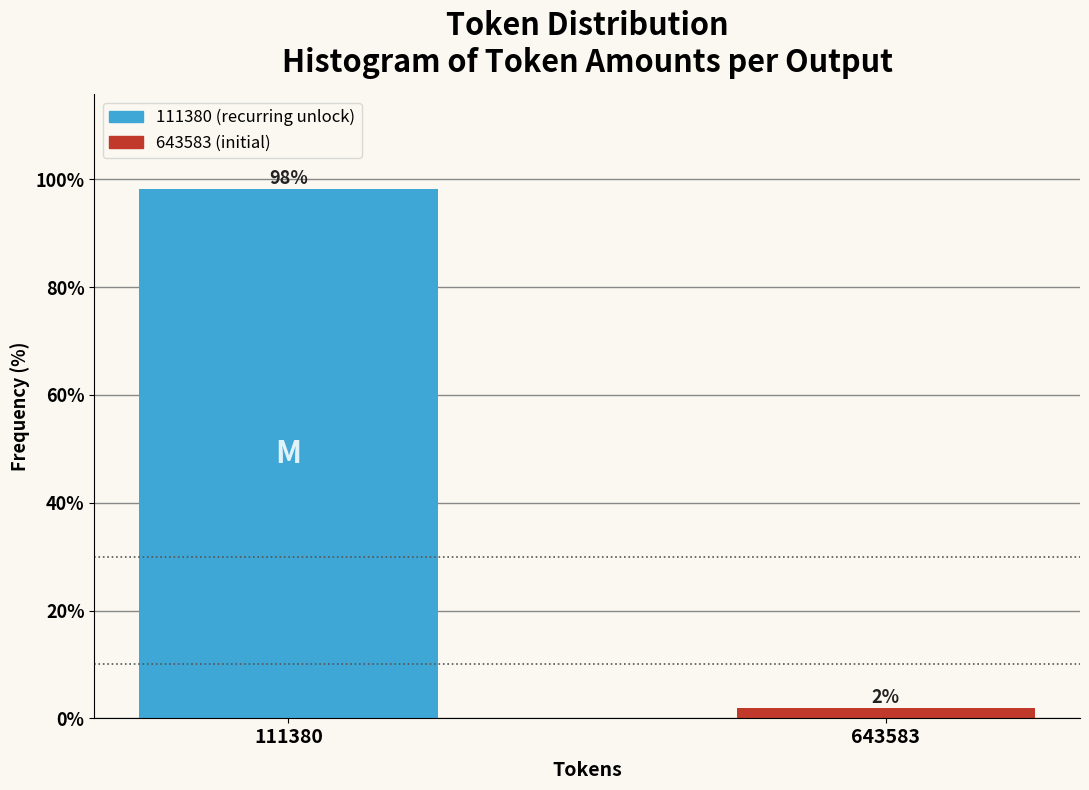

Rank the categories by value from highest to lowest.

111380, 643583